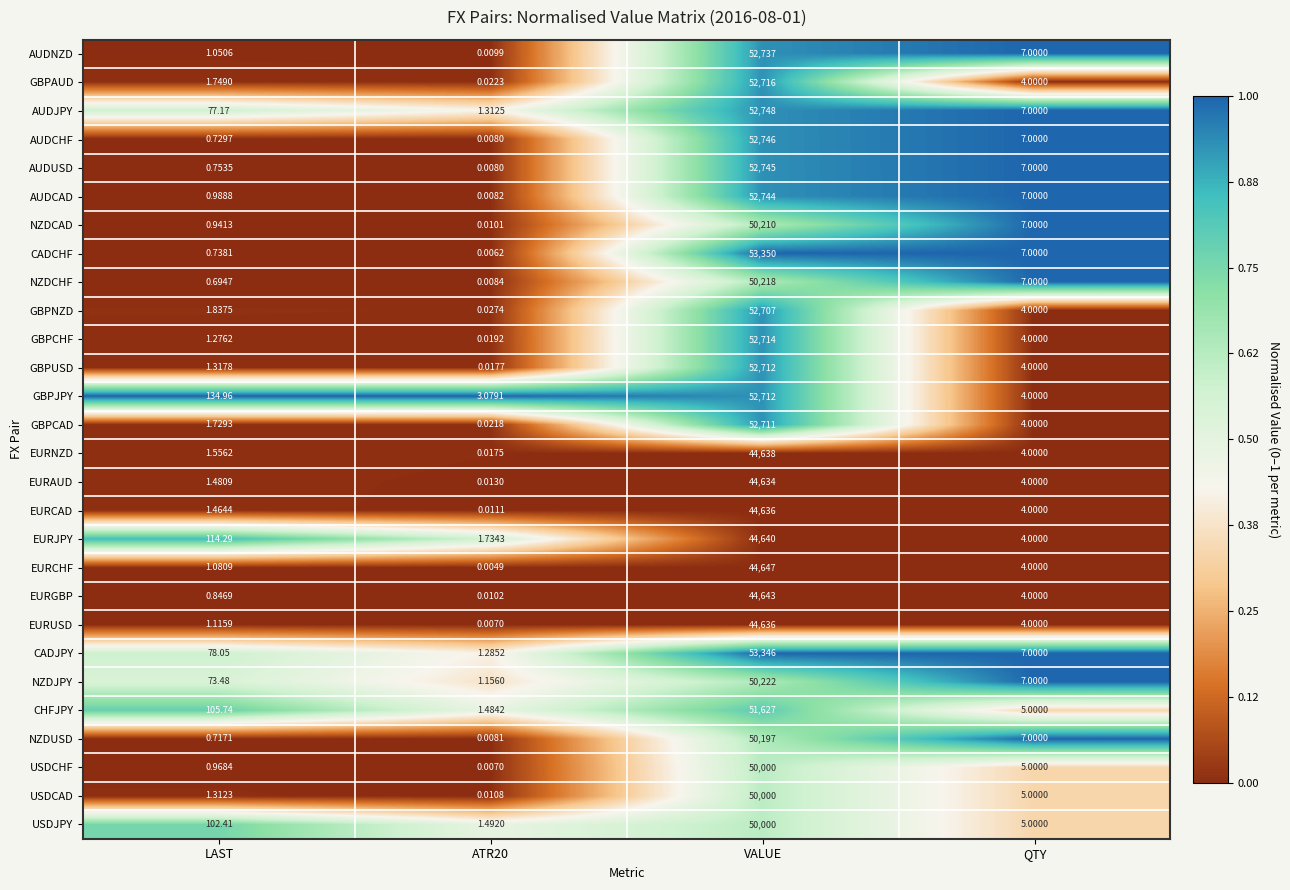

Where is AUDCAD nearest to the value 26372?

QTY